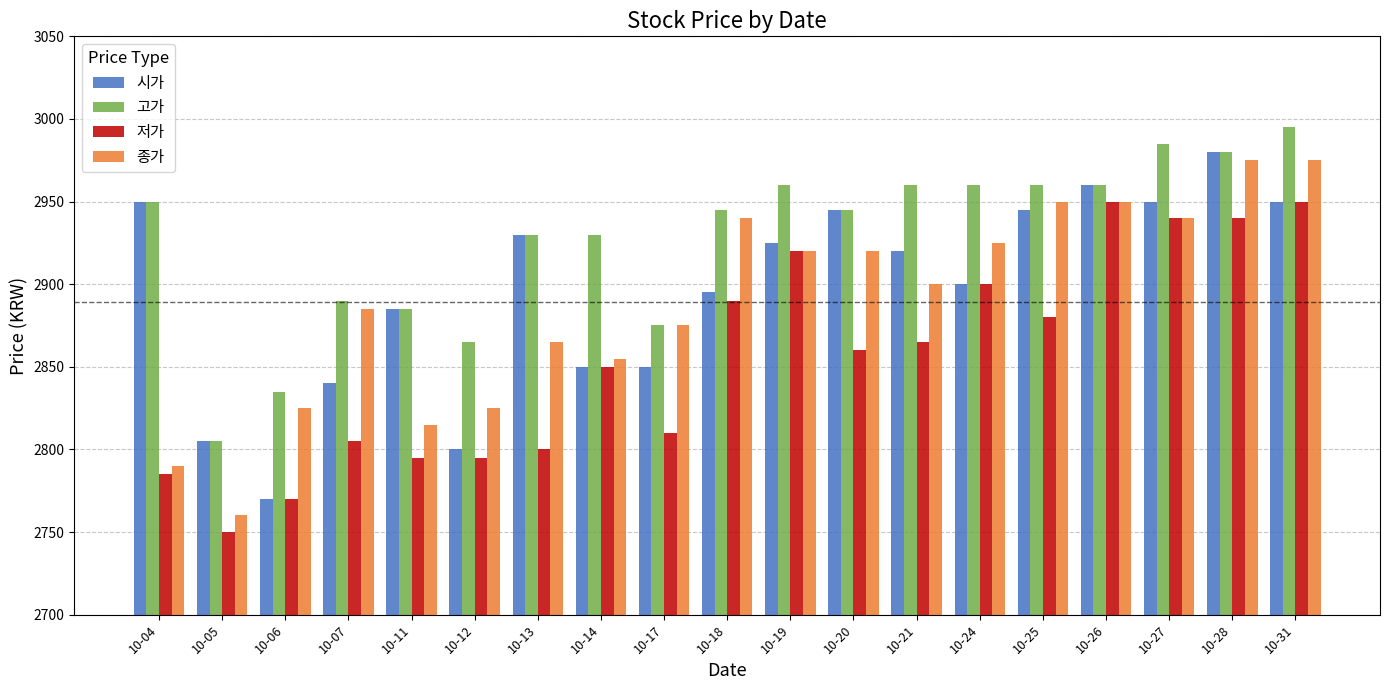

At which label does 종가 reach its minimum?

10-05